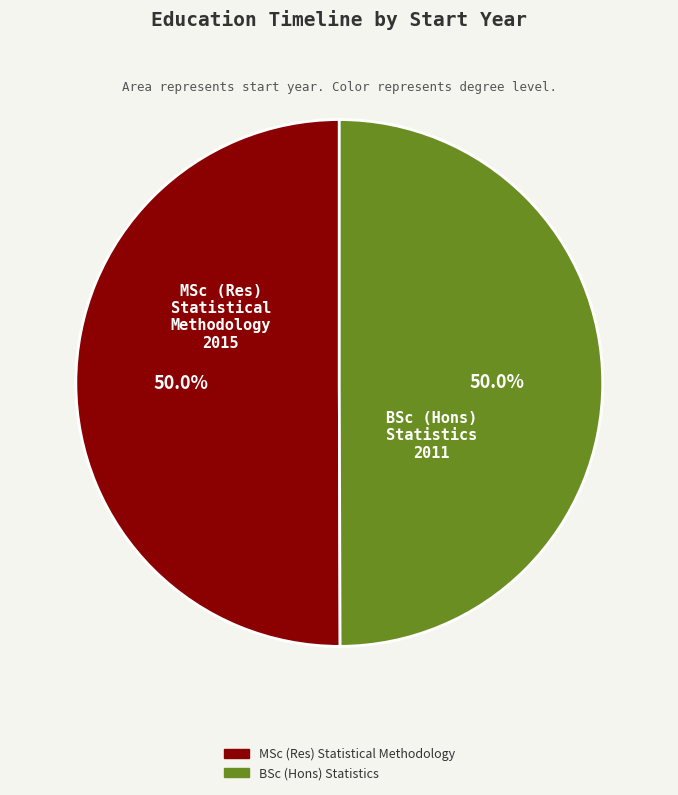

Approximately how many times larger is the value at BSc (Hons) Statistics compared to MSc (Res) Statistical Methodology?

1.0